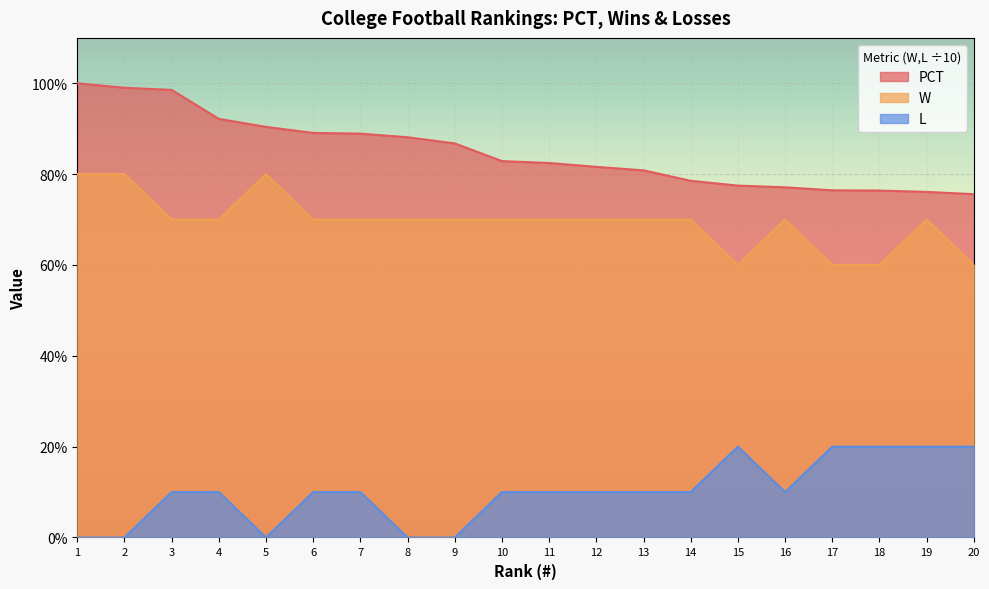

What are all the series names shown in the legend?

PCT, W, L